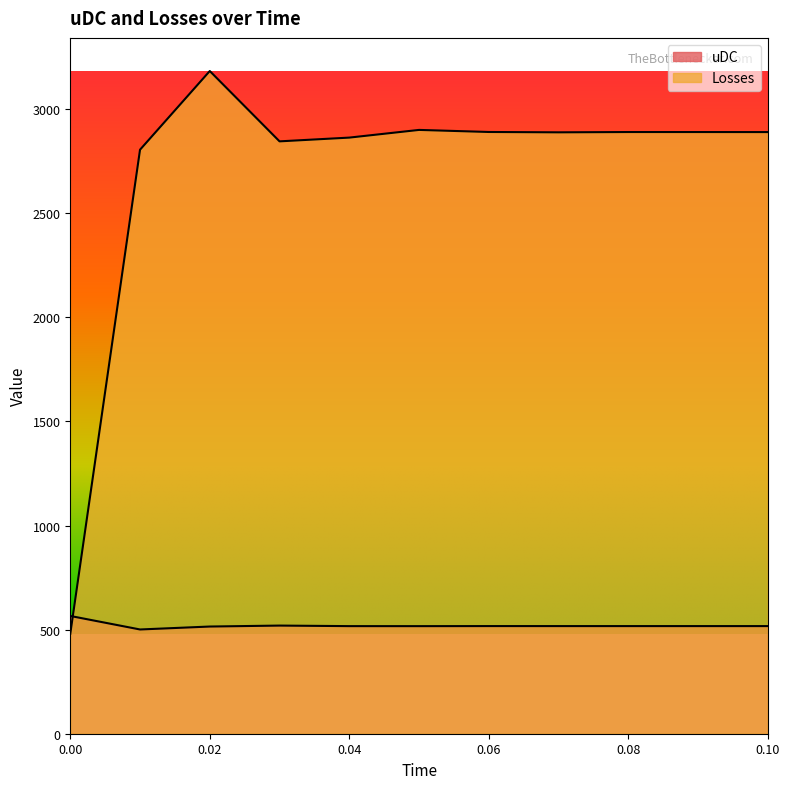

How many distinct data groups are displayed?

2